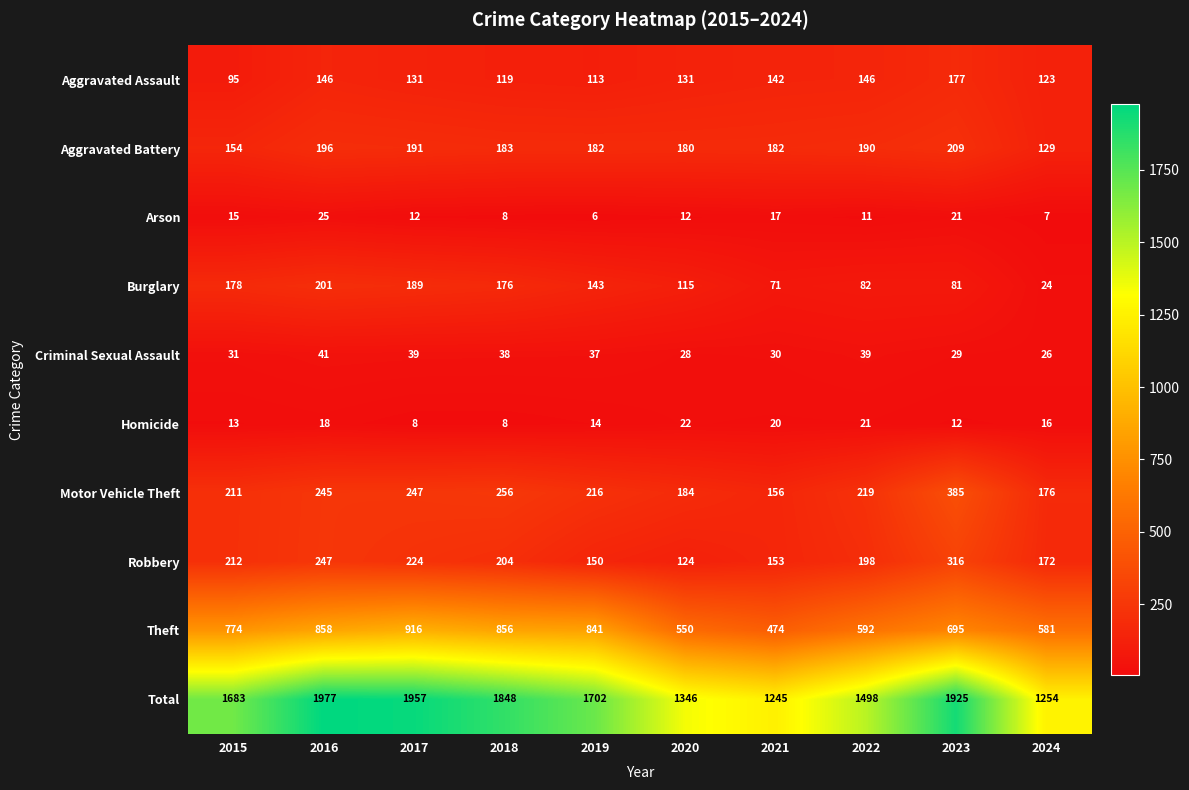

The Aggravated Assault series shows 31 at 2019. True or false?

False